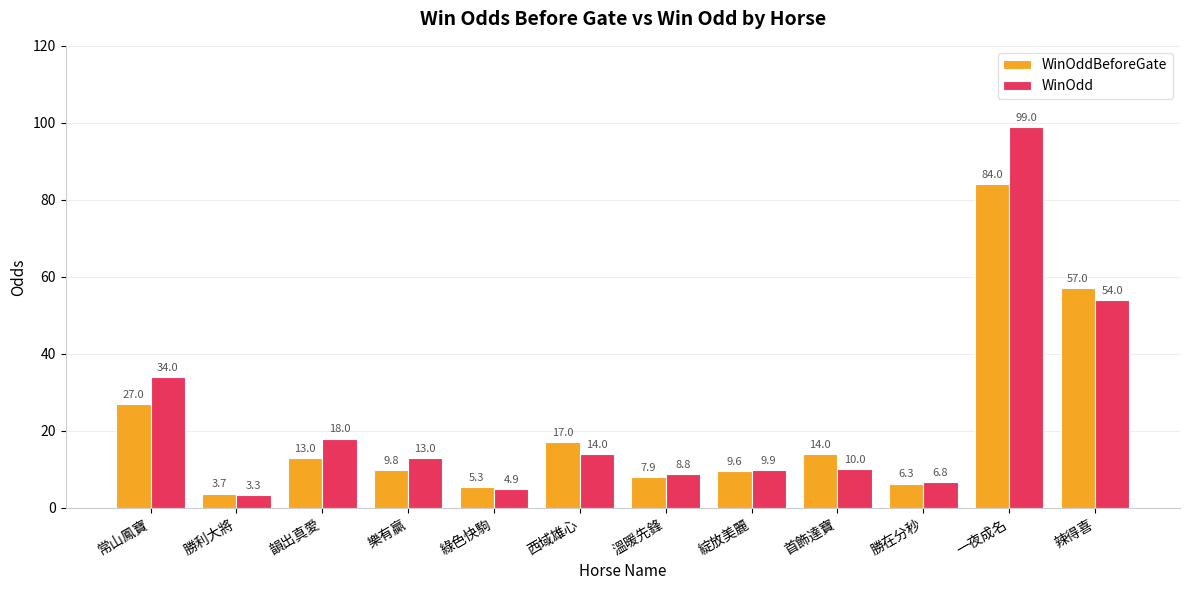

Reading left to right, extract all data points from this chart.

WinOddBeforeGate: 27.0	3.7	13.0	9.8	5.3	17.0	7.9	9.6	14.0	6.3	84.0	57.0
WinOdd: 34.0	3.3	18.0	13.0	4.9	14.0	8.8	9.9	10.0	6.8	99.0	54.0